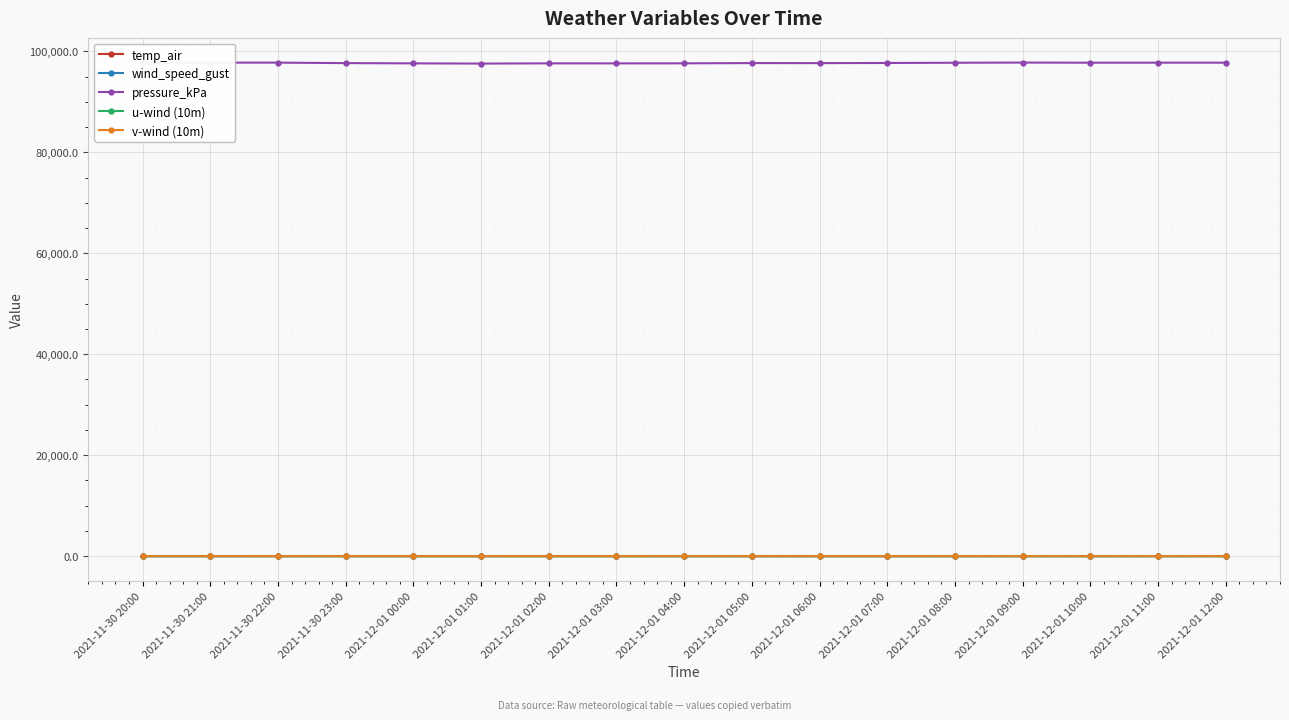

Which series has the widest spread of values?

pressure_kPa